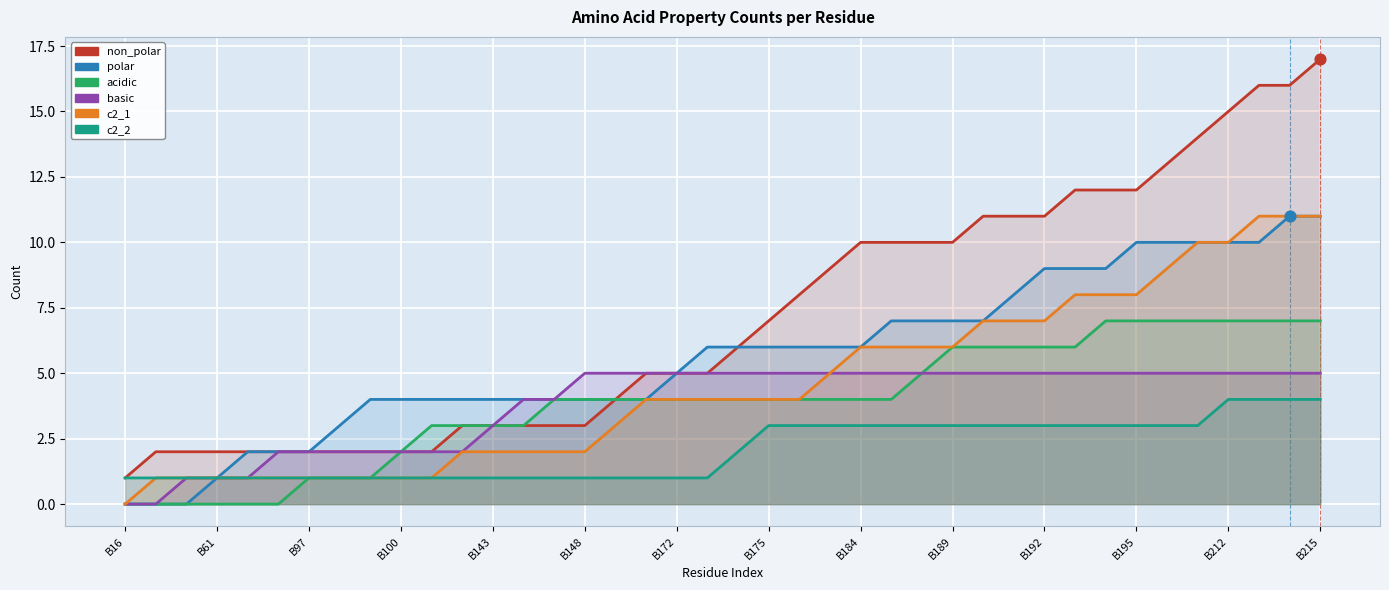

What are all the series names shown in the legend?

non_polar, polar, acidic, basic, c2_1, c2_2